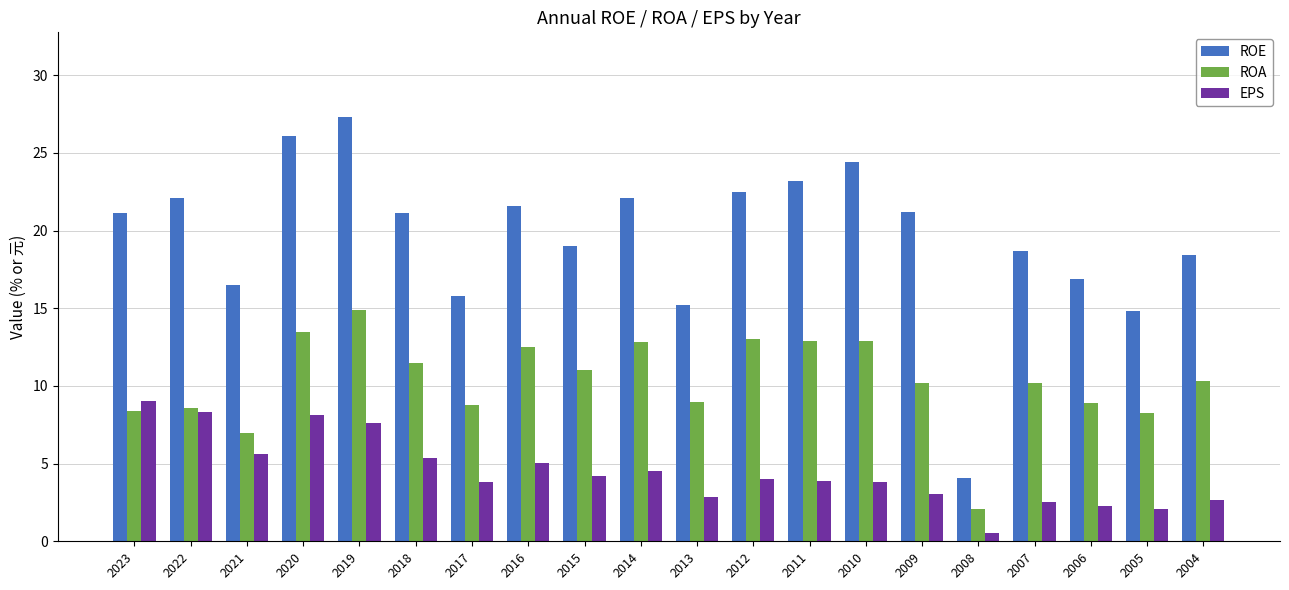

What is the greatest value displayed?

27.3